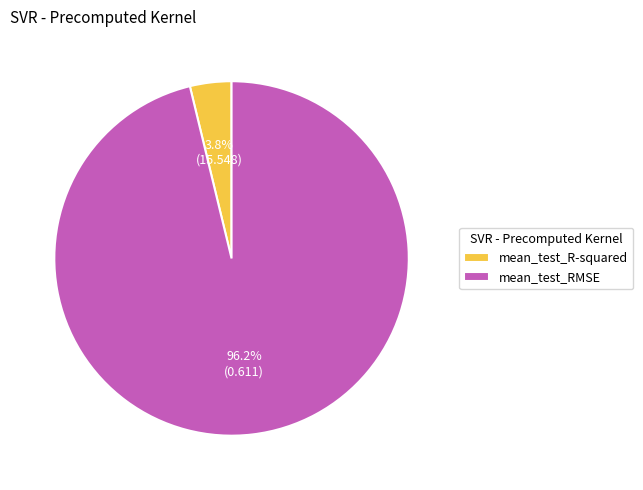

What is the majority slice?

mean_test_RMSE